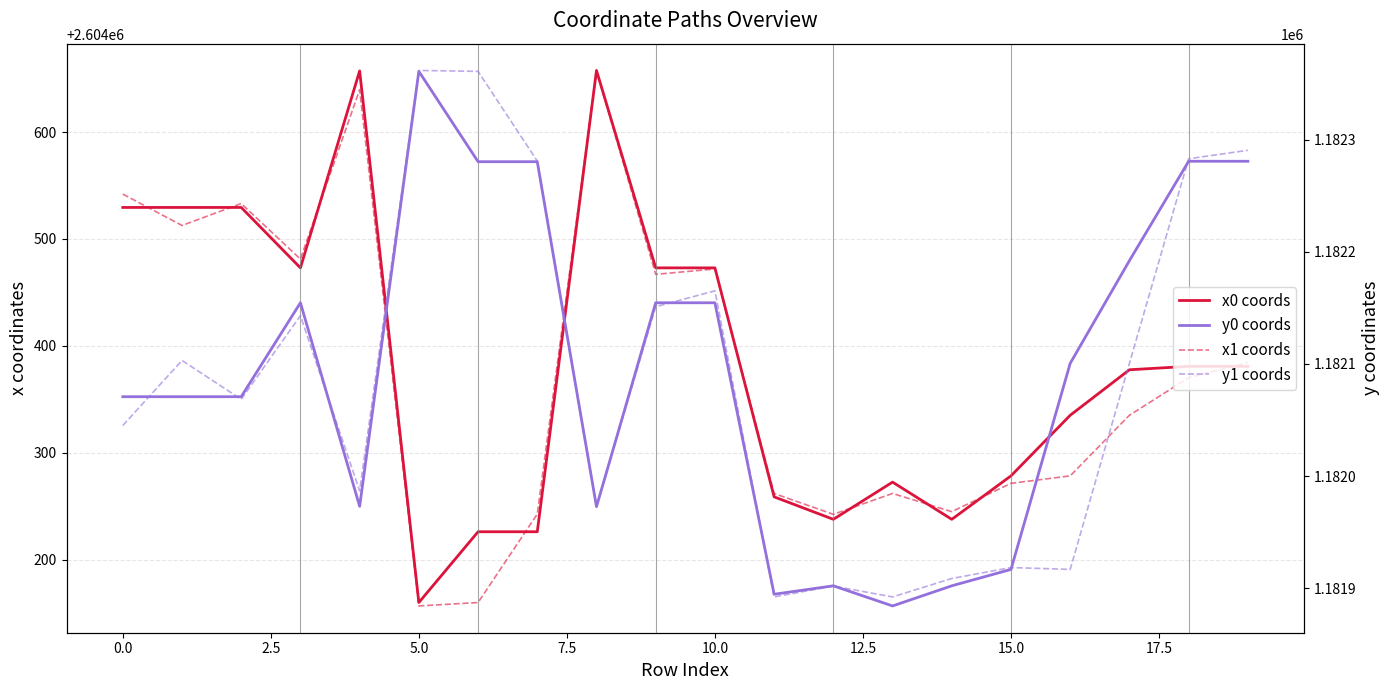

What position from the right is 14?

6